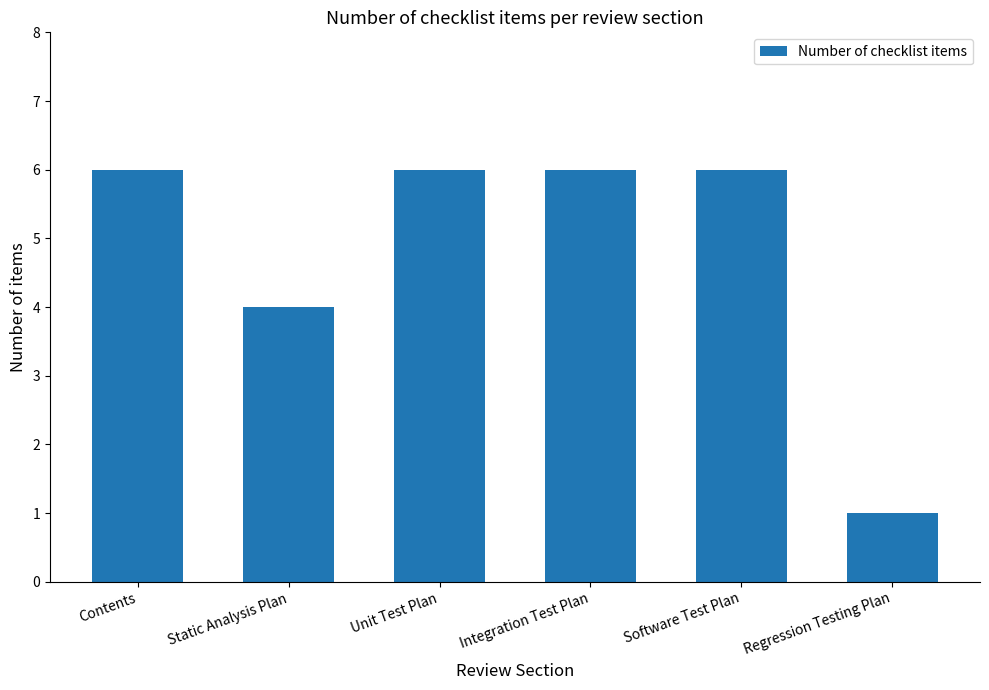

What is the greatest value displayed?

6